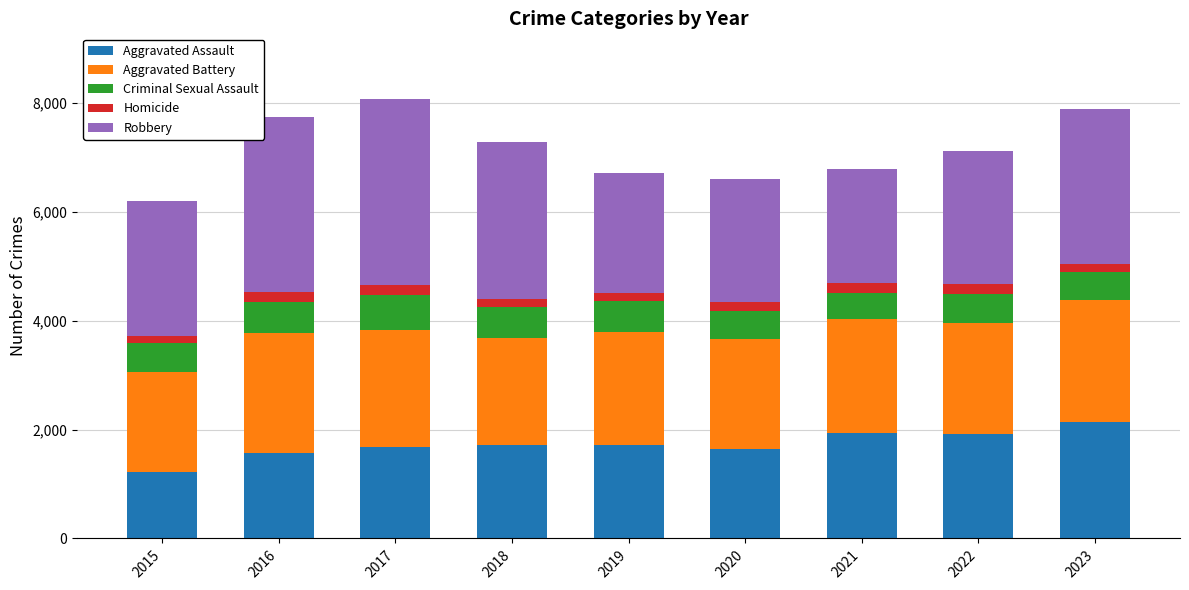

Does the chart contain any negative values?

No